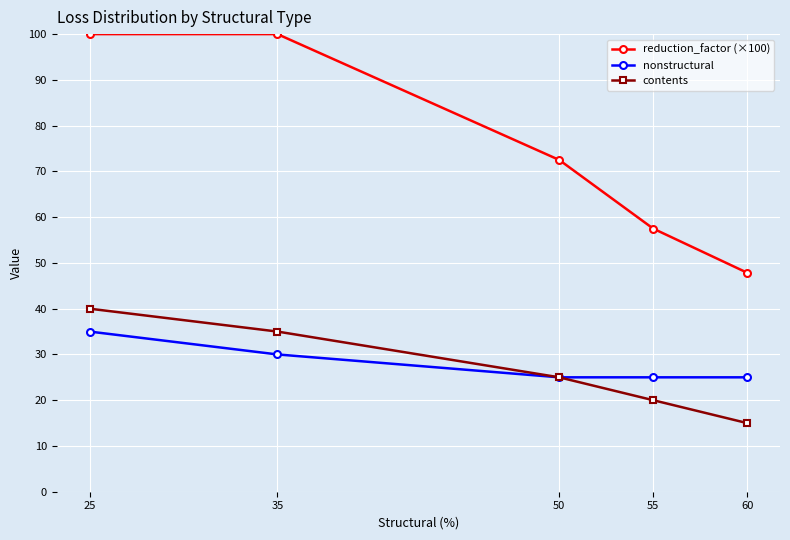

True or false: nonstructural has more than 1 points higher than both neighbors.

False